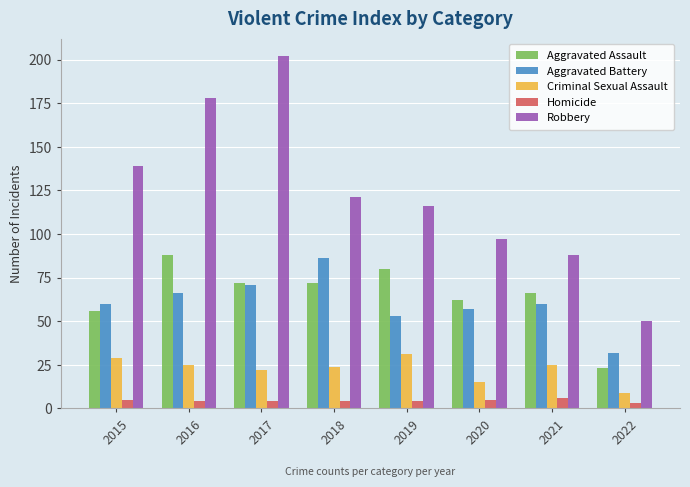

How many groups of bars are there?

8